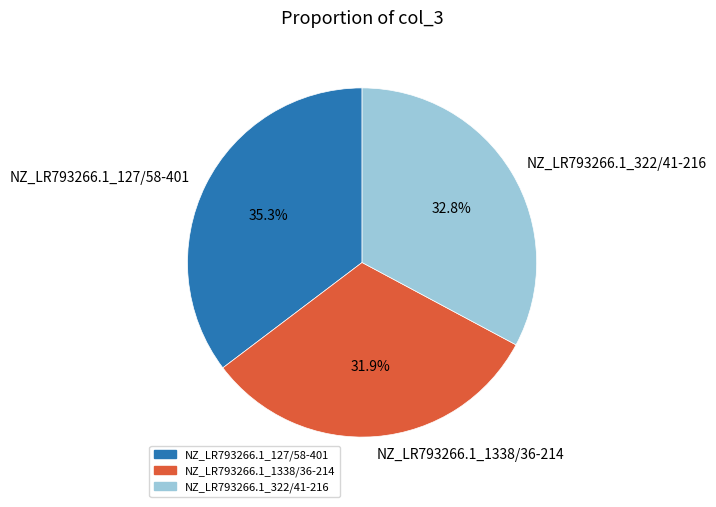

What portion of the pie excludes NZ_LR793266.1_1338/36-214?

68.1%